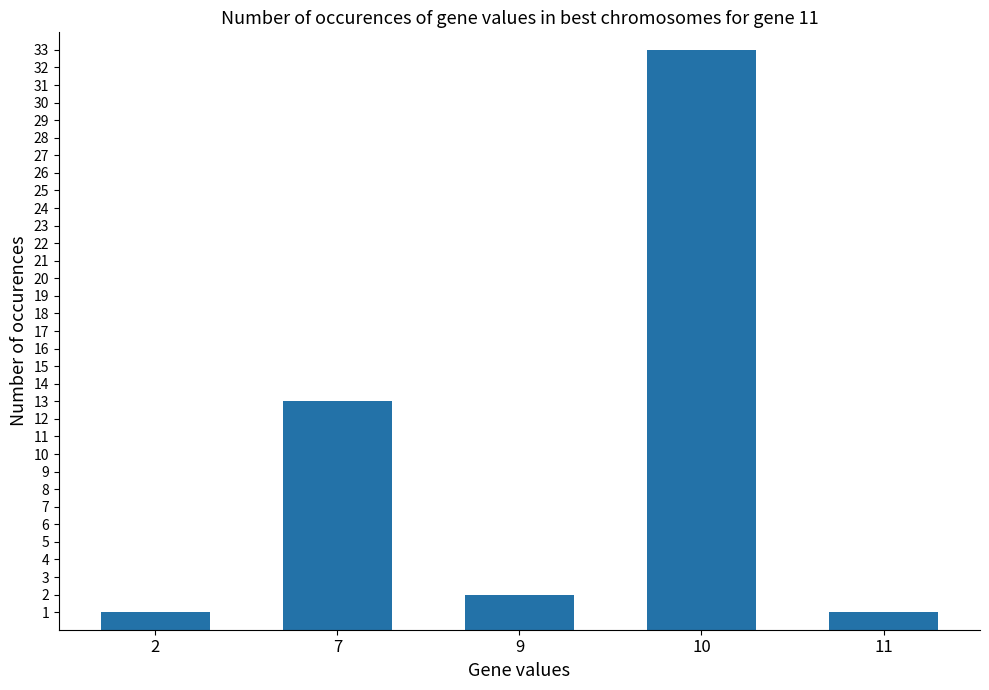

Between 11 and 7, which is larger?

7